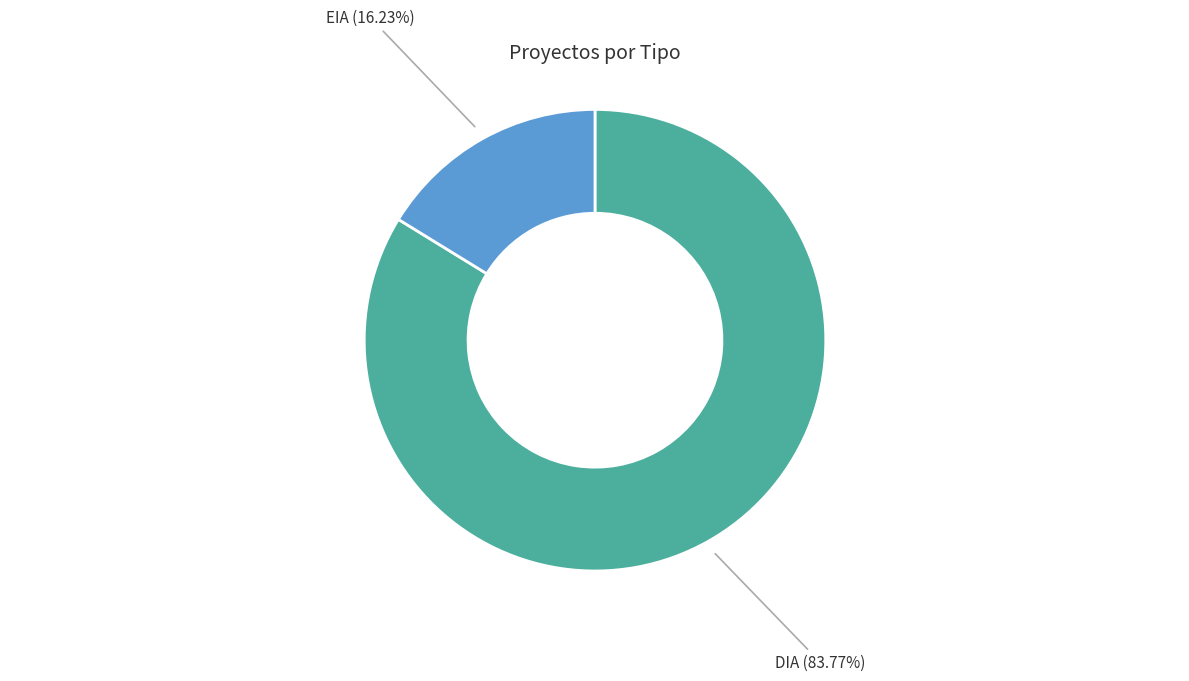

To the nearest percent, what is the difference between the DIA and EIA slice percentages?

68%